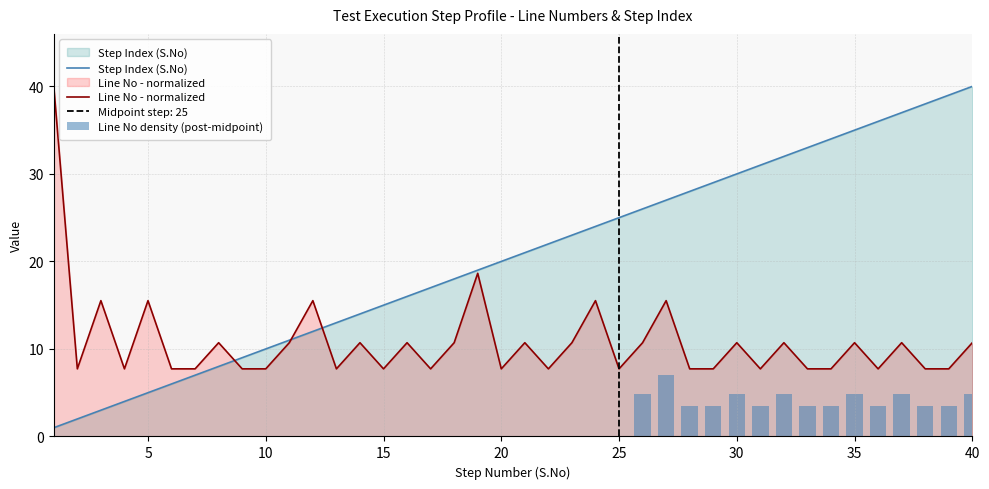

At which label is S.No closest to 20?

20